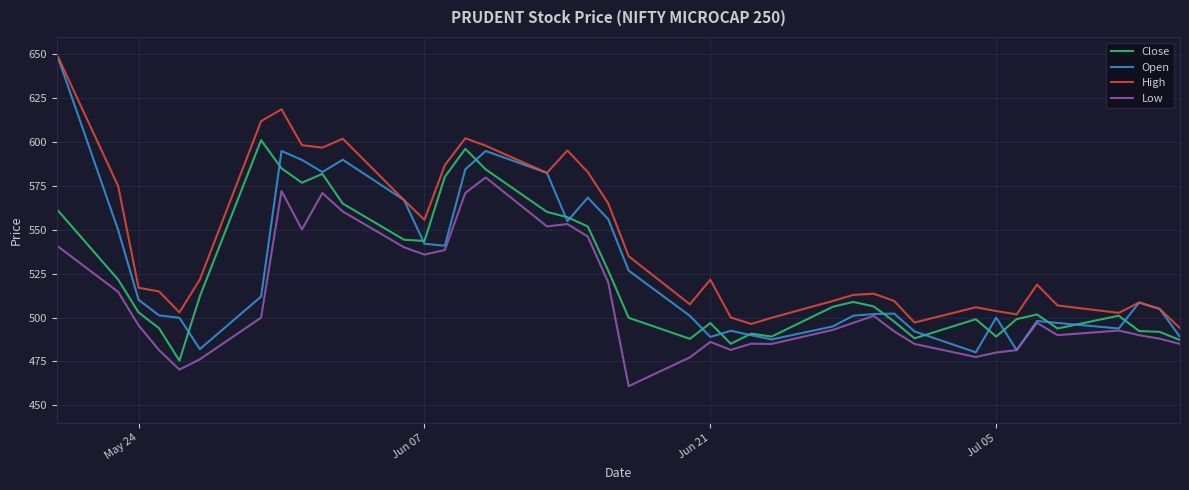

How many values in the High series exceed 518?

20